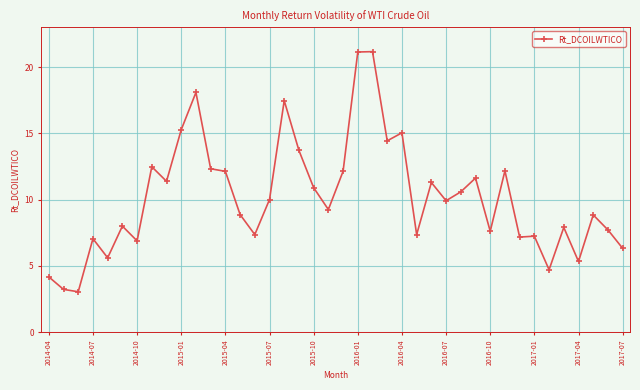

What is the difference between the second highest and minimum values?

18.1